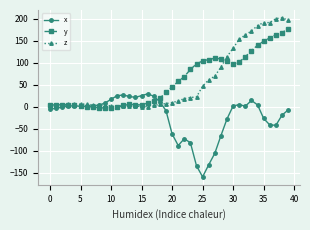

Which series has the largest range (max minus min)?

z